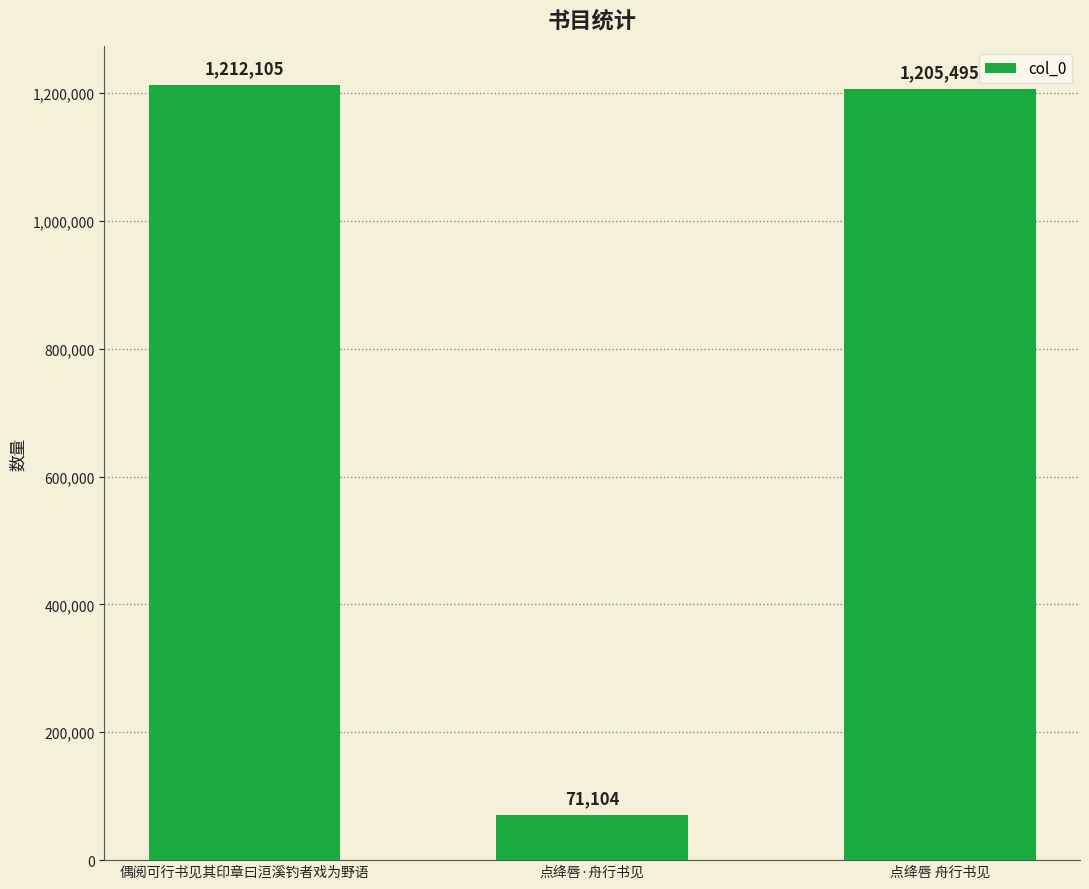

Are the bars grouped side by side (vs. stacked)?

No